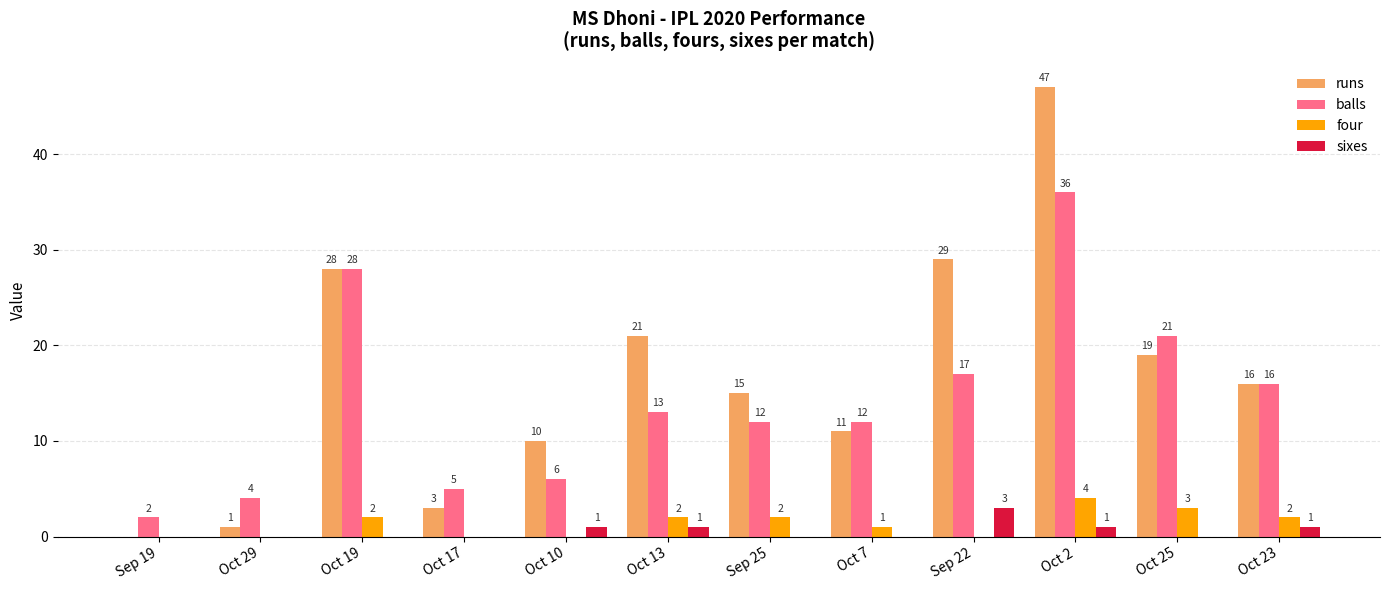

Reading right to left, extract all data points from this chart.

runs: 16	19	47	29	11	15	21	10	3	28	1	0
balls: 16	21	36	17	12	12	13	6	5	28	4	2
four: 2	3	4	0	1	2	2	0	0	2	0	0
sixes: 1	0	1	3	0	0	1	1	0	0	0	0